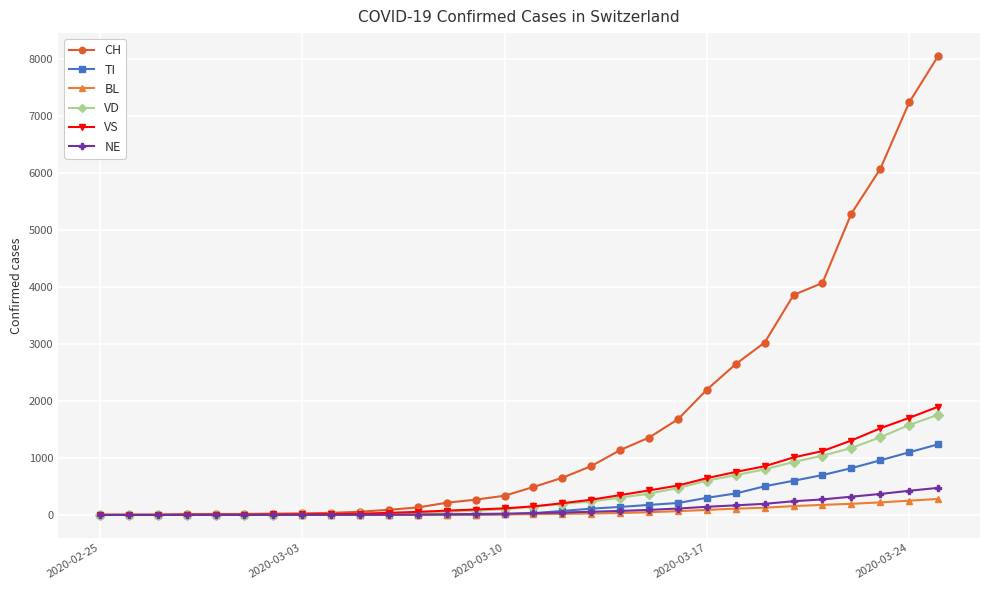

Which series has the largest total across all categories?

CH